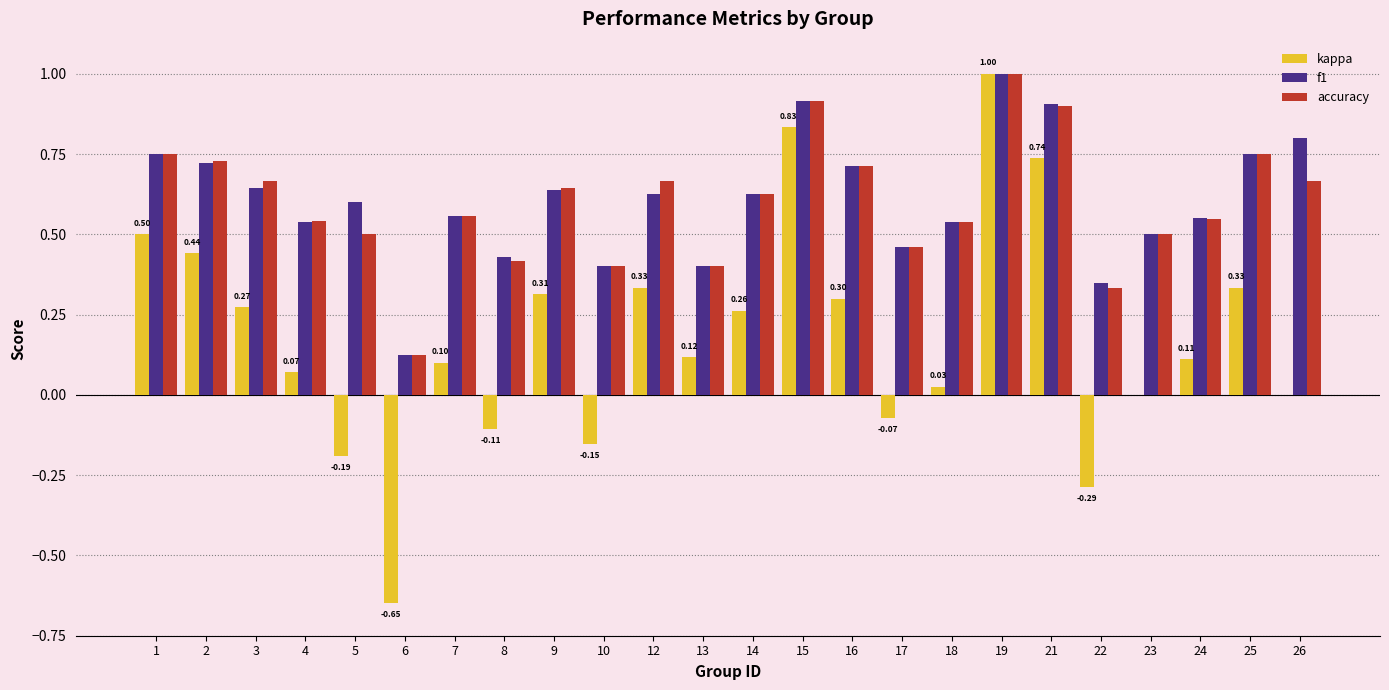

What is the sum of all accuracy values?

14.3